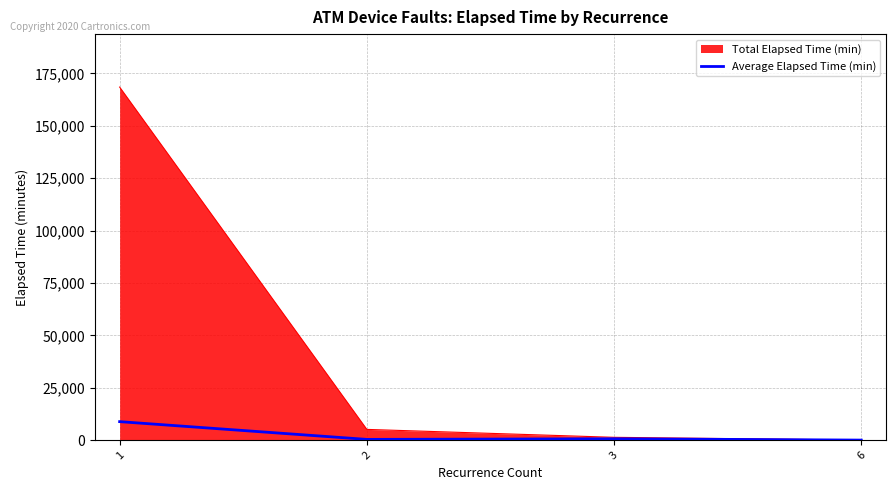

At which category does Average Elapsed Time (min) reach its first local peak?

3